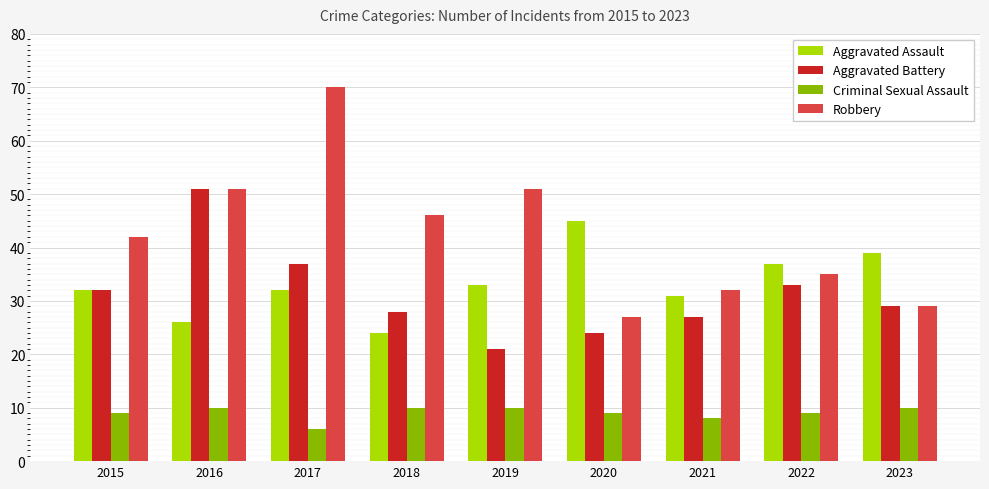

Which series has the largest total across all categories?

Robbery